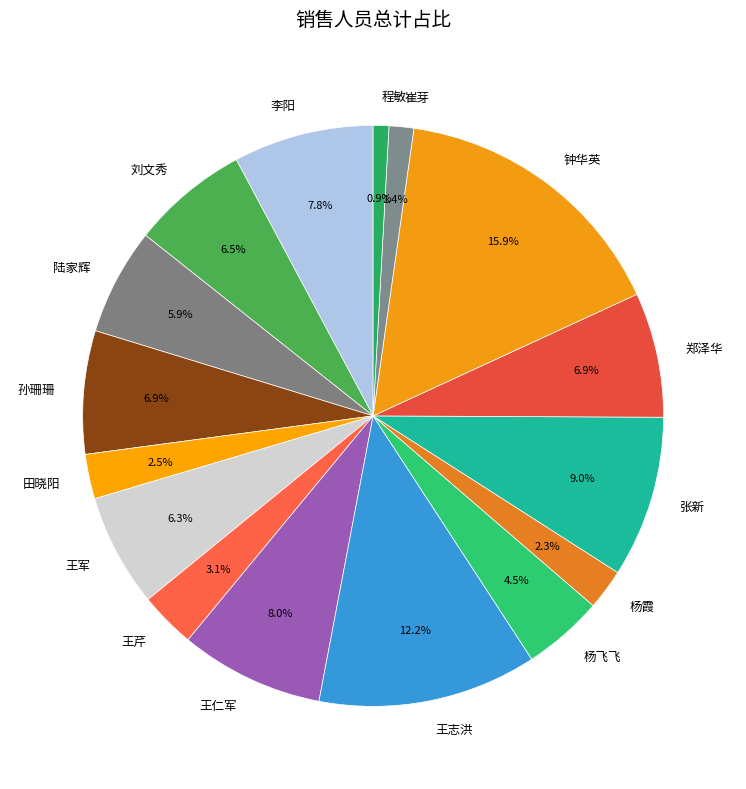

Combined, do 王军 and 王志洪 account for over 50%?

No